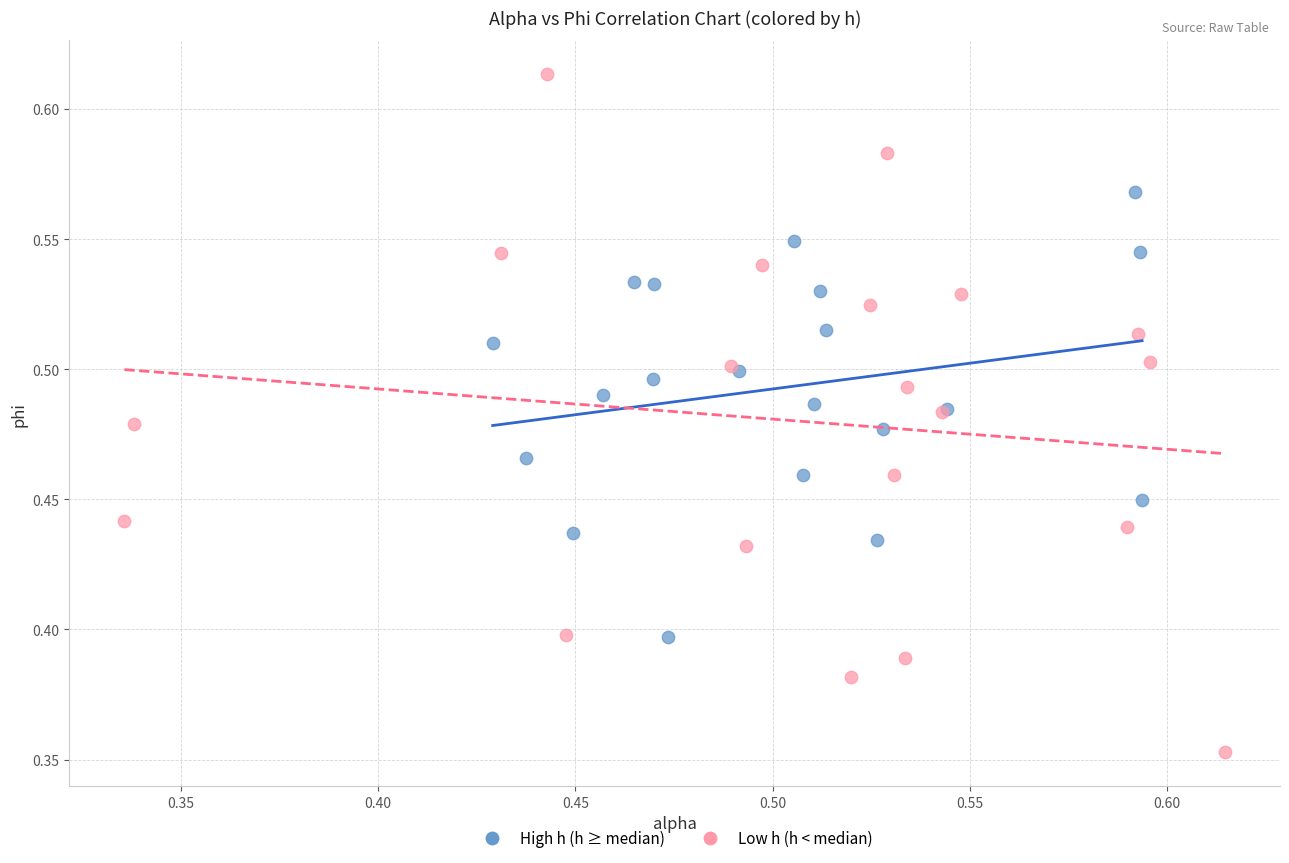

Which series has the widest spread of Y values?

Low h (h < median)